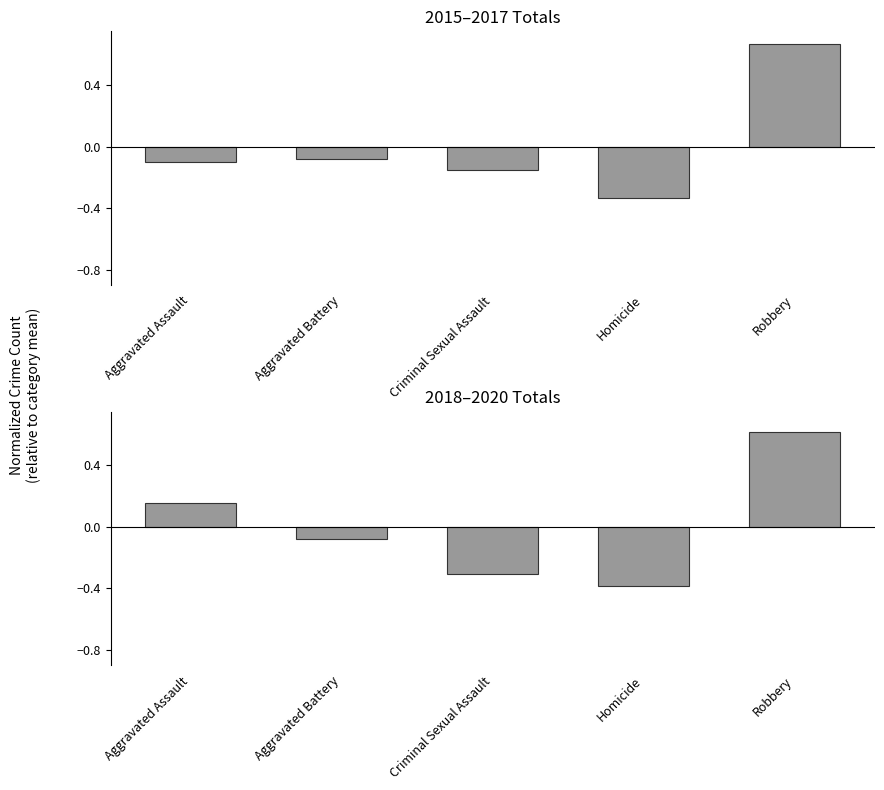

What is the label of the 2nd bar from the left?

Aggravated Battery